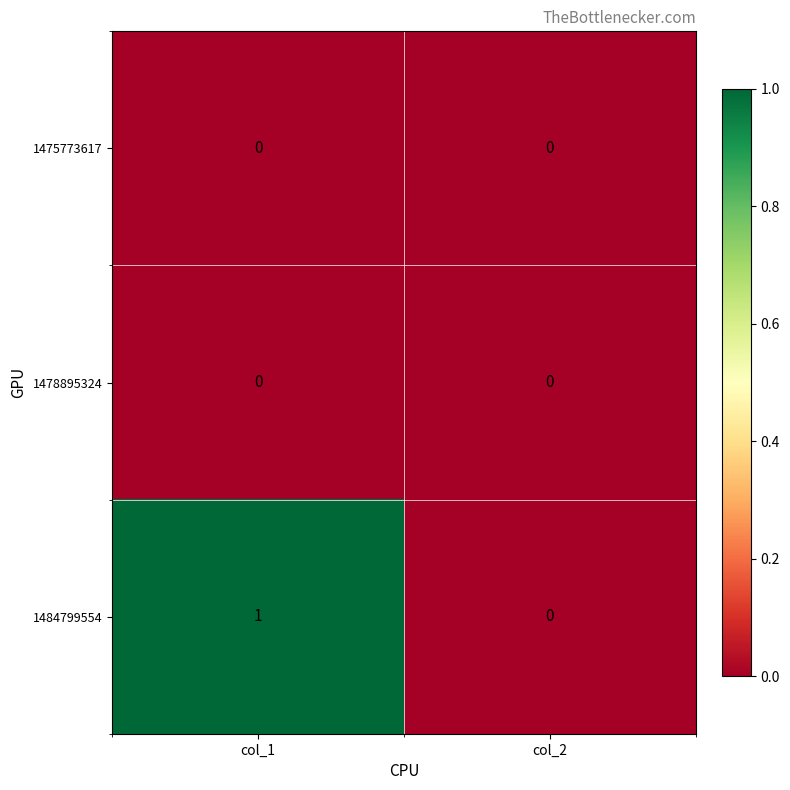

The value of 1484799554 at col_1 is 1. True or false?

True